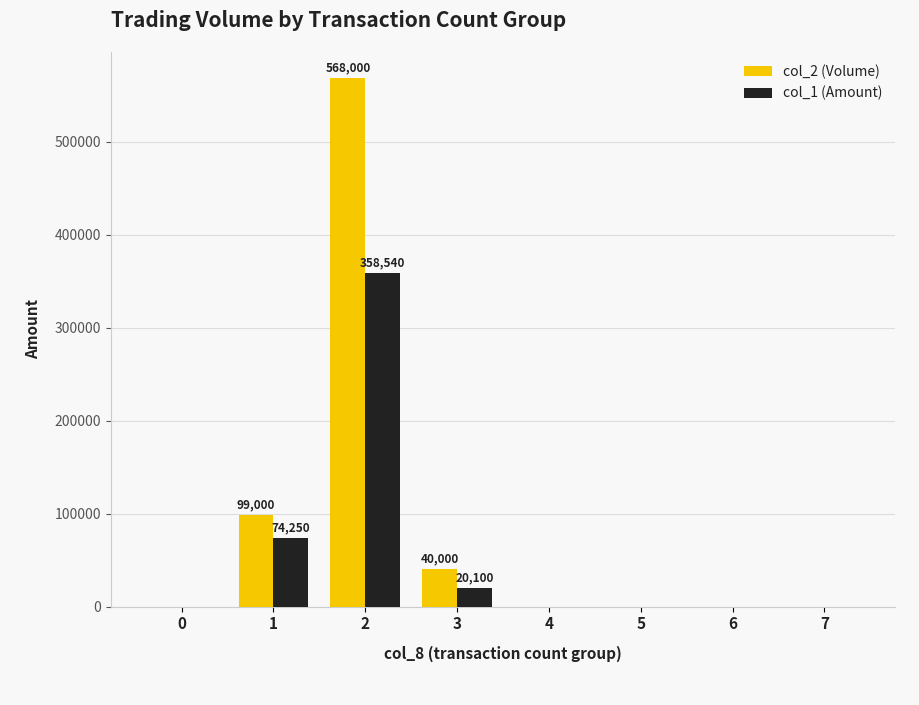

What is the difference between the col_1 (Amount) values at 1 and 5?

74250